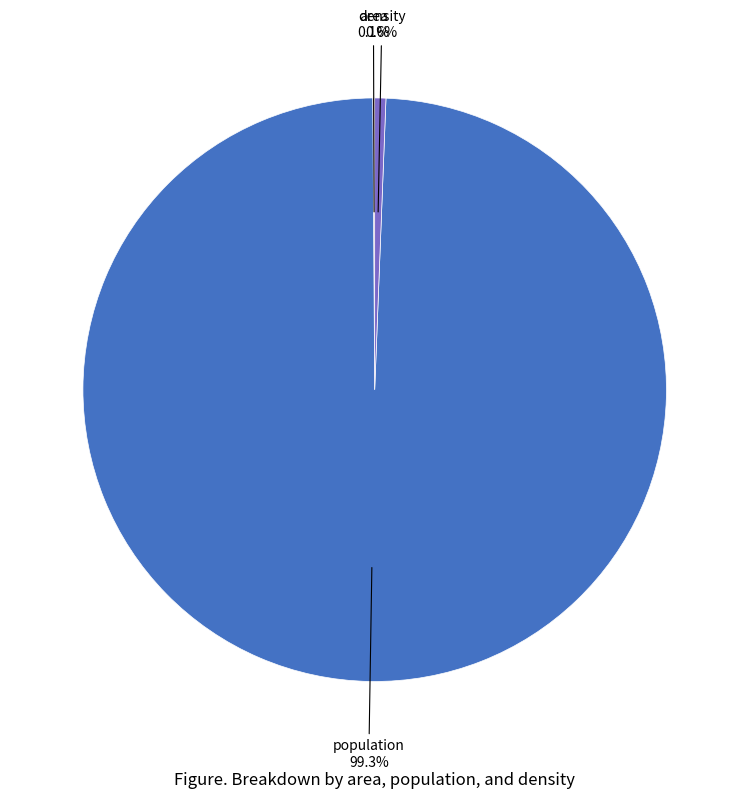

What percentage is NOT represented by population?

0.7%